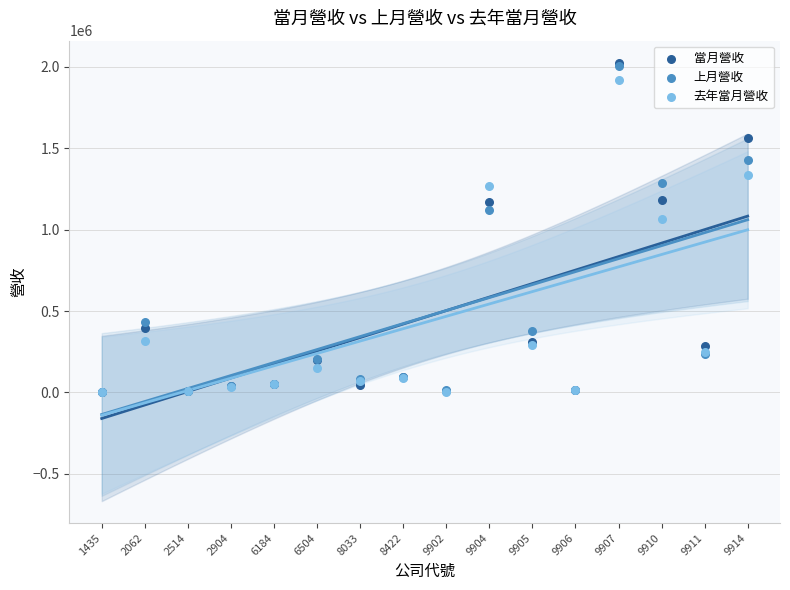

Across all series, what Y value is closest to 1013140?

1067534